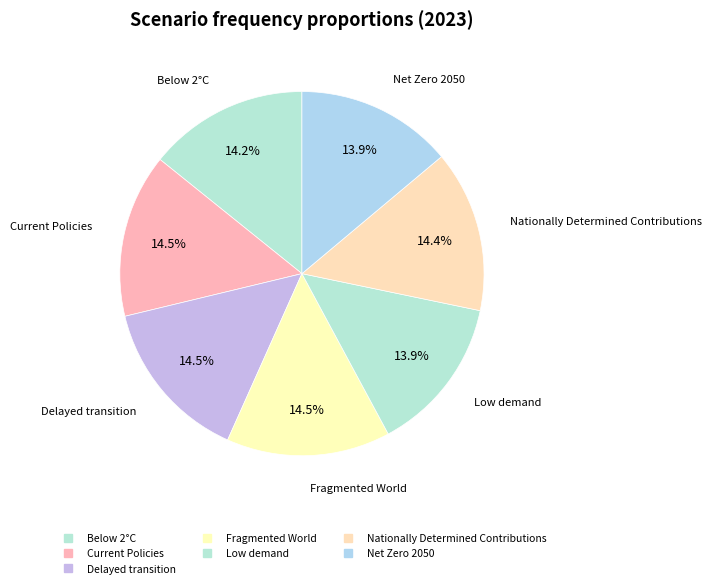

What is the largest slice in the pie chart?

Fragmented World